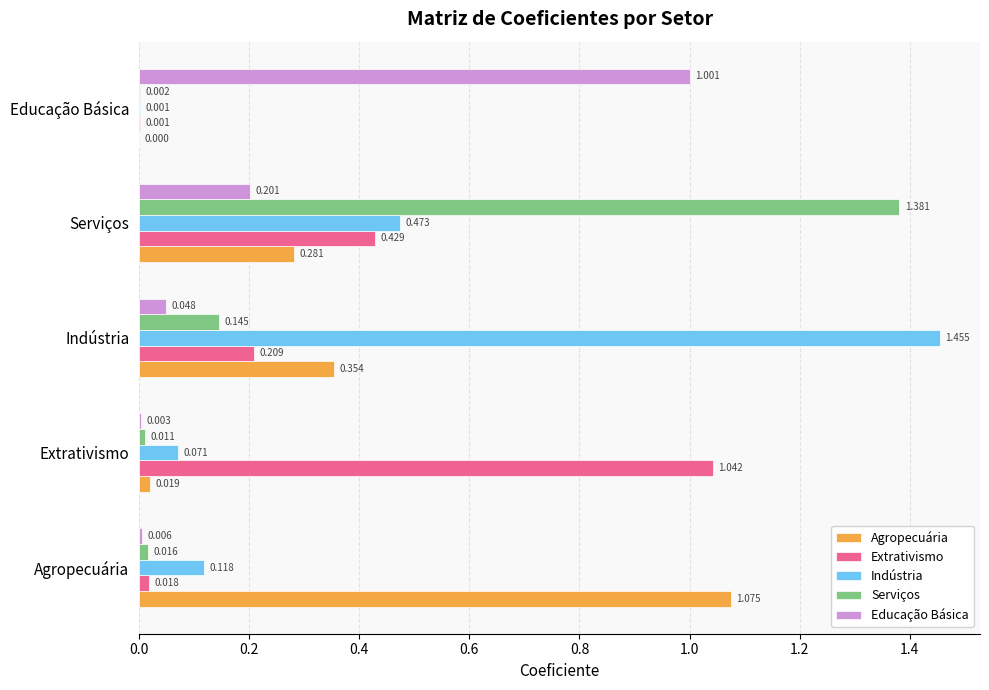

Which category has the highest value in the Educação Básica series?

Educação Básica